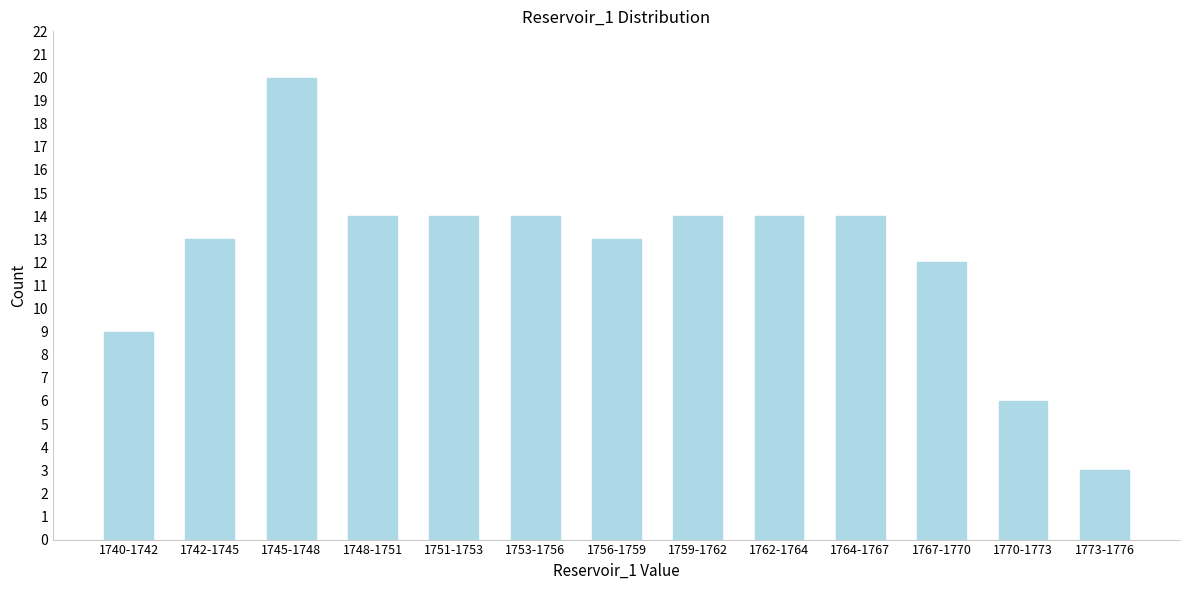

Reading left to right, extract all data points from this chart.

9	13	20	14	14	14	13	14	14	14	12	6	3